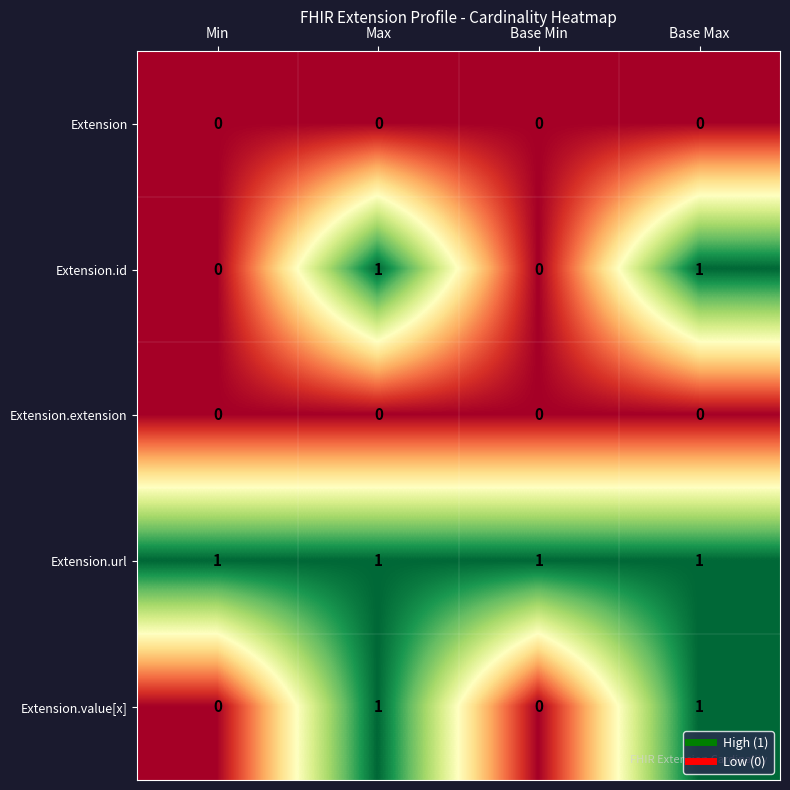

Reading left to right, extract all data points from this chart.

Extension: Min=0	Max=0	Base Min=0	Base Max=0
Extension.id: Min=0	Max=1	Base Min=0	Base Max=1
Extension.extension: Min=0	Max=0	Base Min=0	Base Max=0
Extension.url: Min=1	Max=1	Base Min=1	Base Max=1
Extension.value[x]: Min=0	Max=1	Base Min=0	Base Max=1